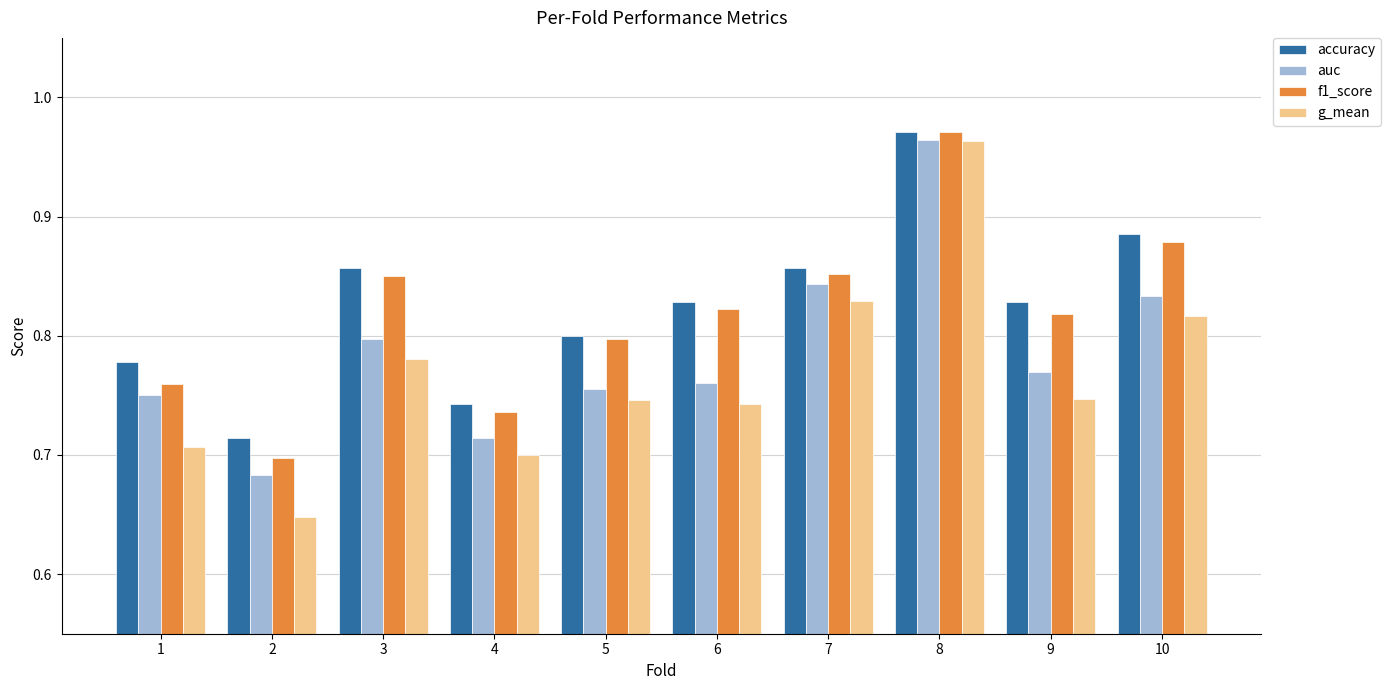

How many bars are there in each group?

4